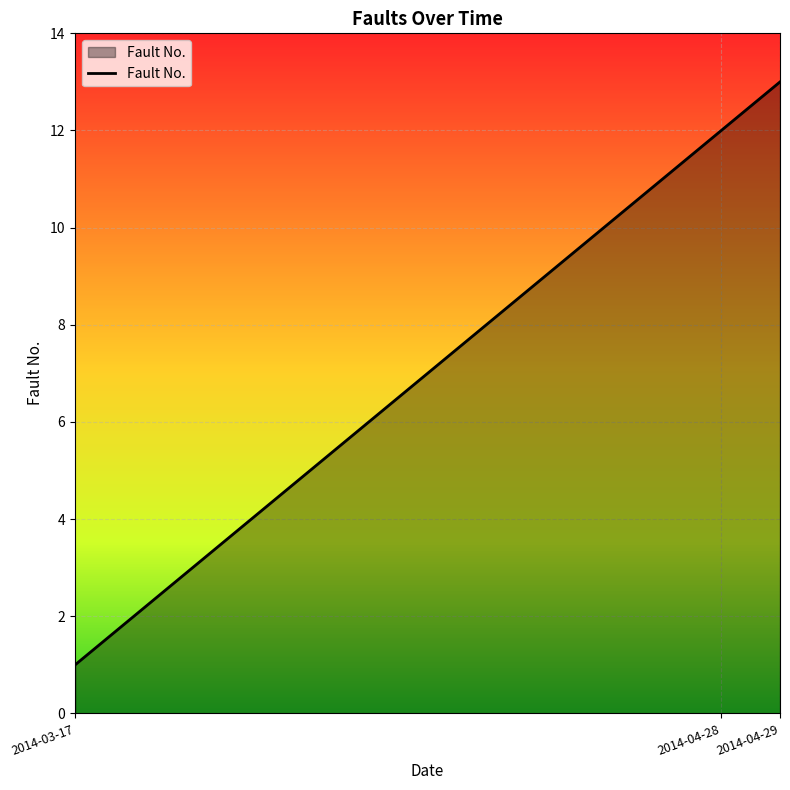

Does the chart display data point markers on the line(s)?

No